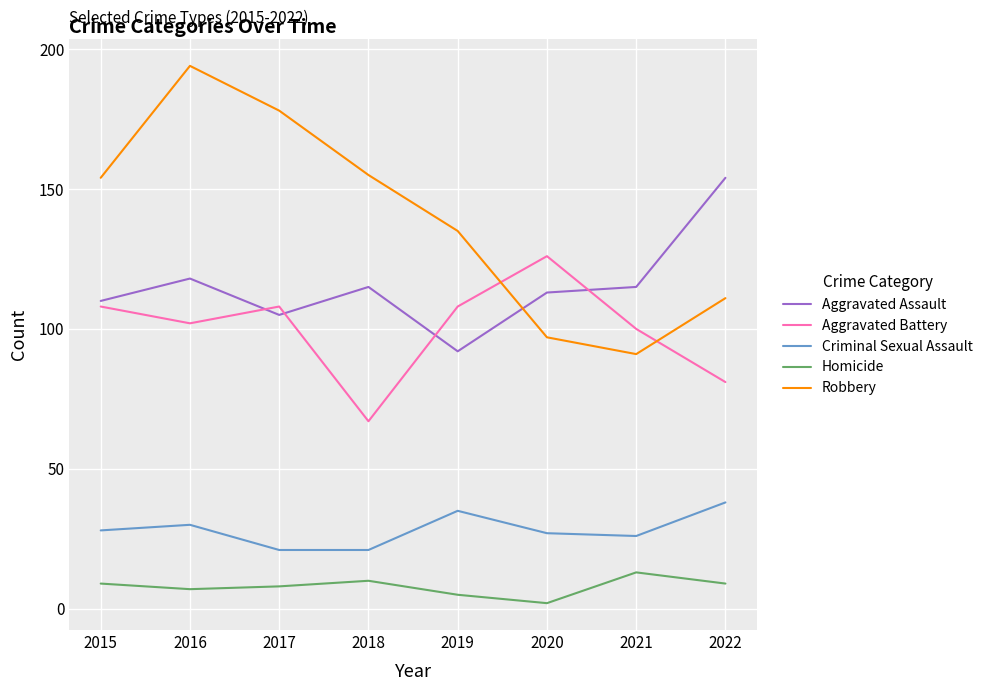

Which category has the highest value in the Aggravated Assault series?

2022